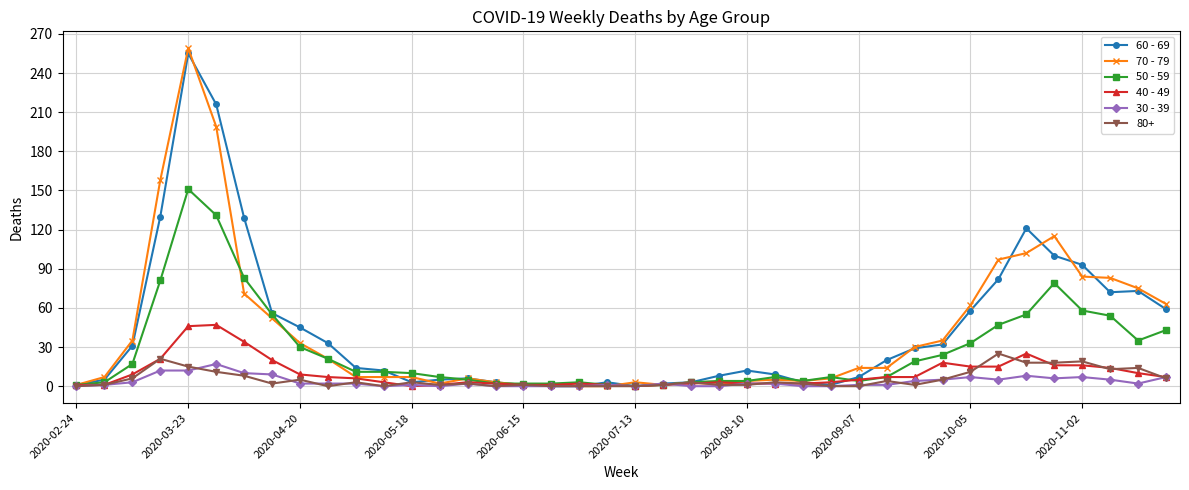

At how many categories does at least one series exceed 67?

10